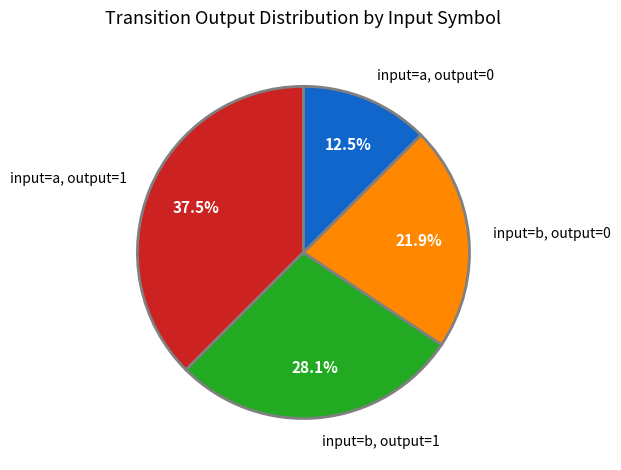

Between input=b, output=1 and input=a, output=1, which is larger?

input=a, output=1